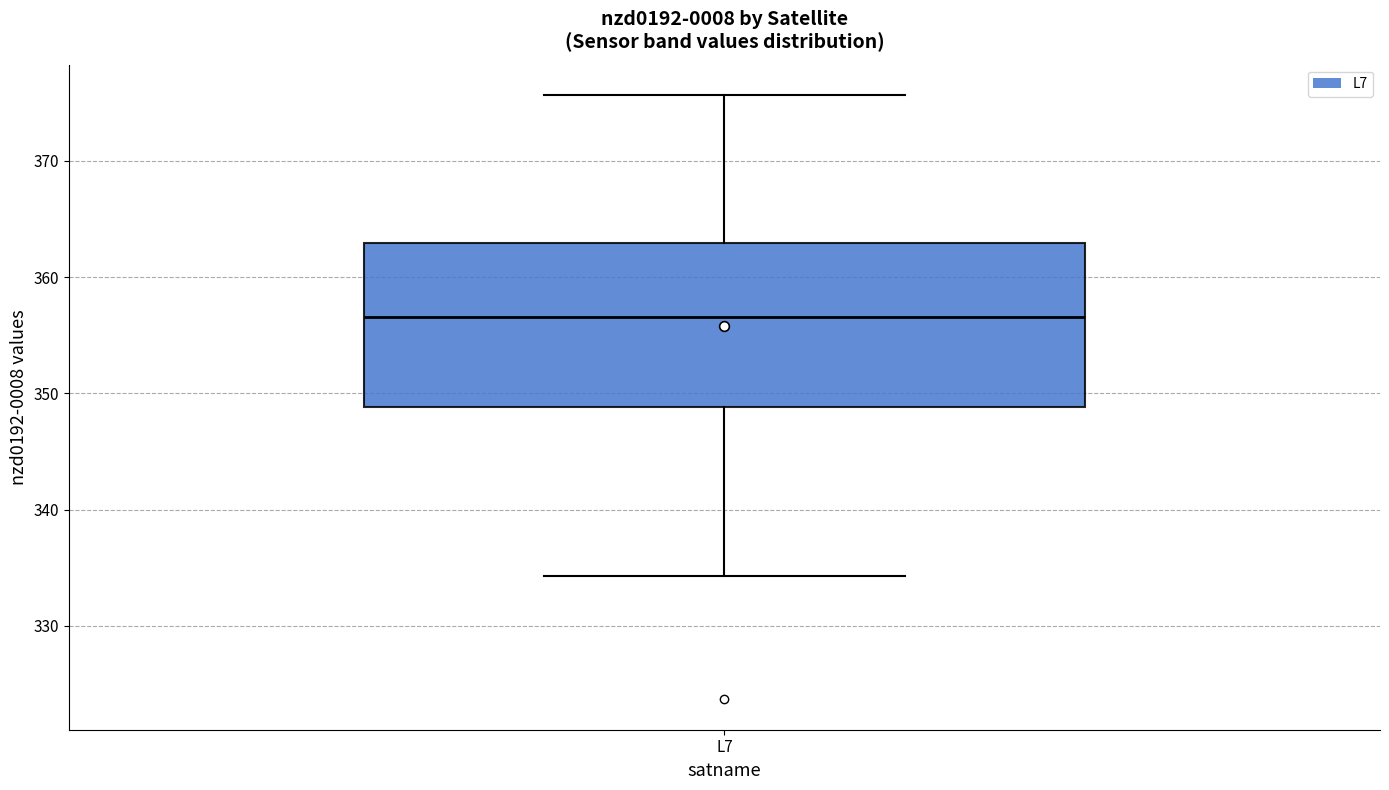

Read this box plot against the y-axis: the position of the median line, the range covered by the box, and the ends of both whiskers. The values are not printed on the chart, so give them approximately, as read against the axis.

median 357, box 349 to 363, whiskers 334 to 376